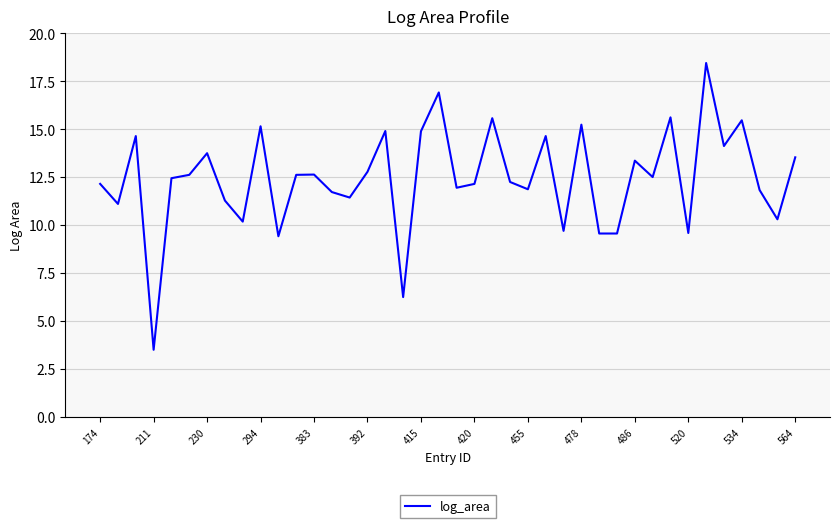

What is the smallest value displayed?

3.5